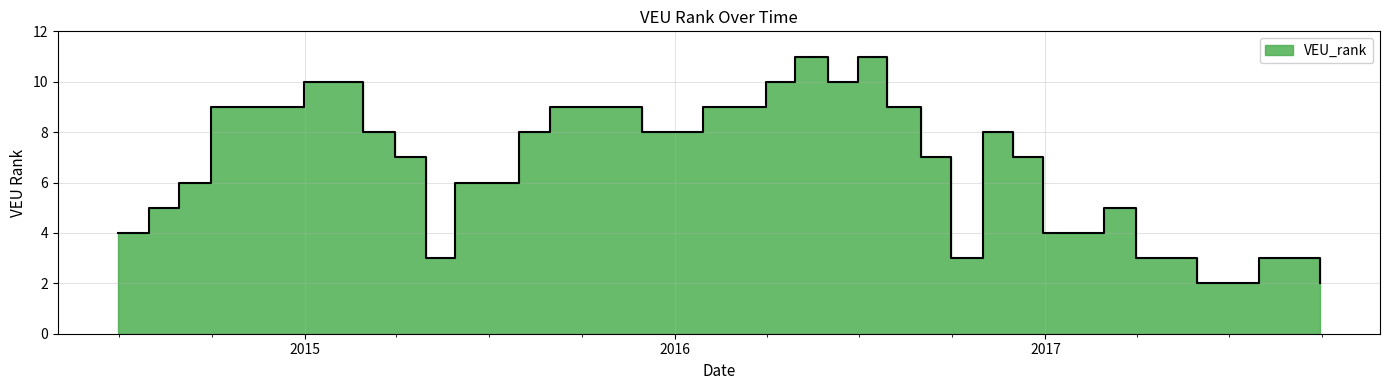

Does the chart display data point markers on the line(s)?

No